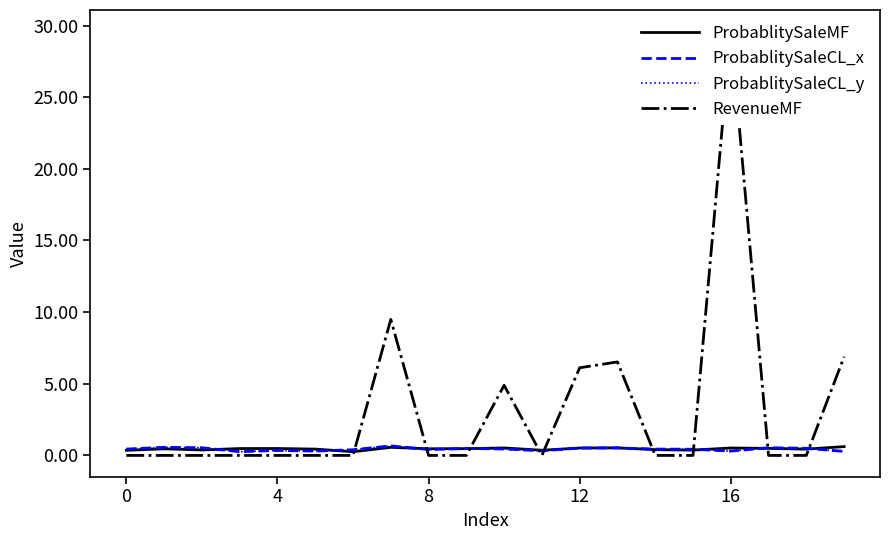

Reading left to right, what are all the values shown in this chart?

ProbablitySaleMF: 0.4	0.5	0.4	0.5	0.5	0.4	0.3	0.6	0.5	0.5	0.5	0.4	0.5	0.5	0.4	0.4	0.5	0.5	0.4	0.6
ProbablitySaleCL_x: 0.4	0.6	0.5	0.3	0.3	0.3	0.4	0.7	0.4	0.5	0.4	0.3	0.5	0.5	0.4	0.4	0.3	0.5	0.5	0.3
ProbablitySaleCL_y: 0.4	0.6	0.5	0.3	0.3	0.3	0.4	0.7	0.4	0.5	0.4	0.3	0.5	0.5	0.4	0.4	0.3	0.5	0.5	0.3
RevenueMF: 0.0	0.0	0.0	0.0	0.0	0.0	0.0	9.5	0.0	0.0	4.9	0.0	6.1	6.5	0.0	0.0	29.6	0.0	0.0	6.9